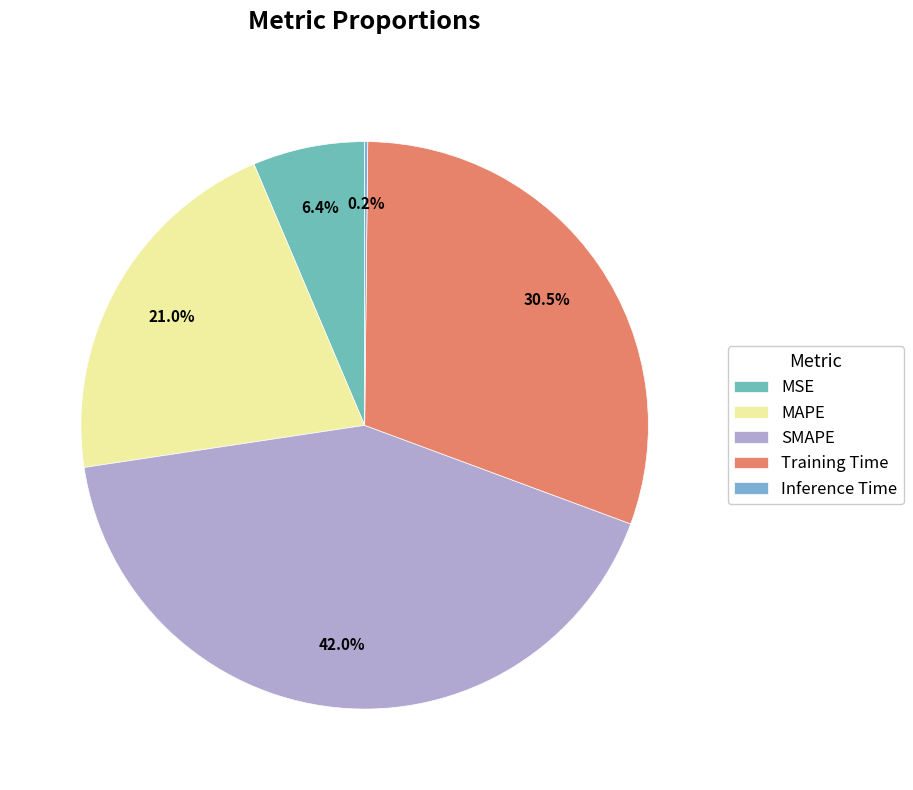

Do MAPE and SMAPE together represent more than half of the pie?

Yes